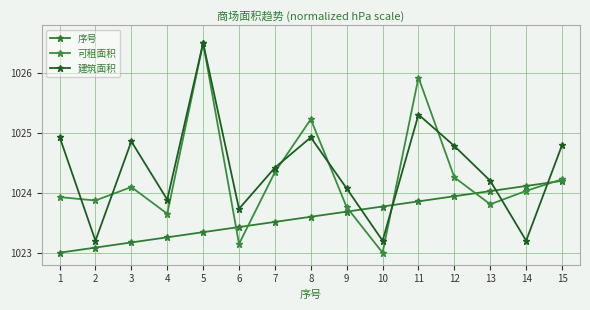

What is the difference between the highest and lowest values at 14?

0.9